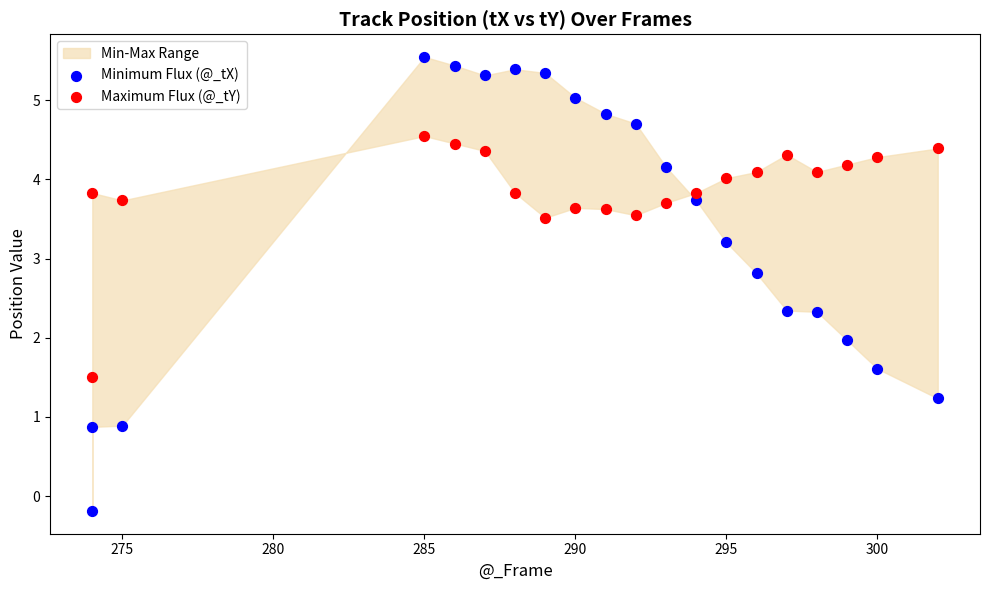

Which series contains the highest Y value?

Minimum Flux (@_tX)